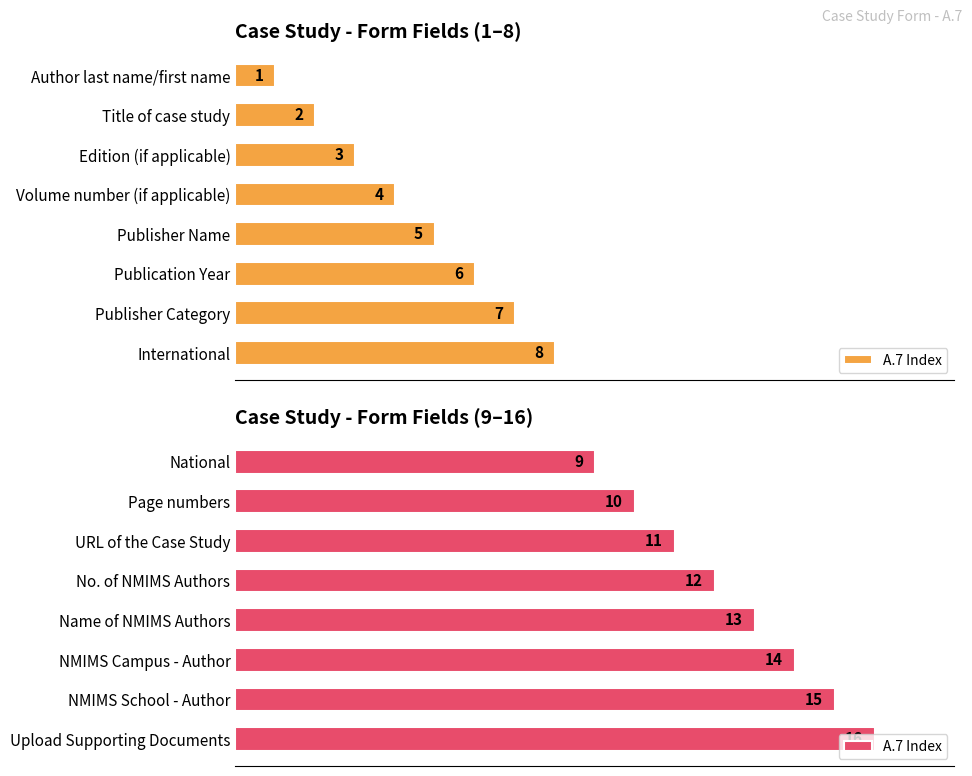

Count the number of values greater than 13.

3